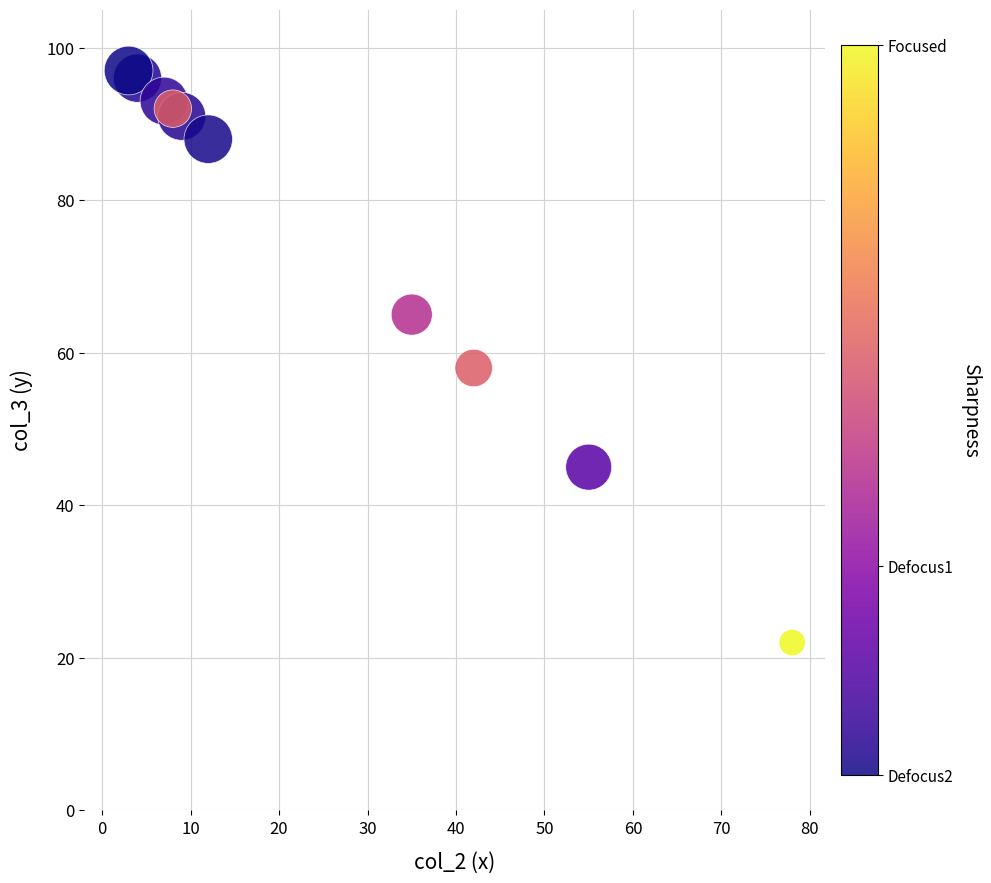

What is the average X value?

25